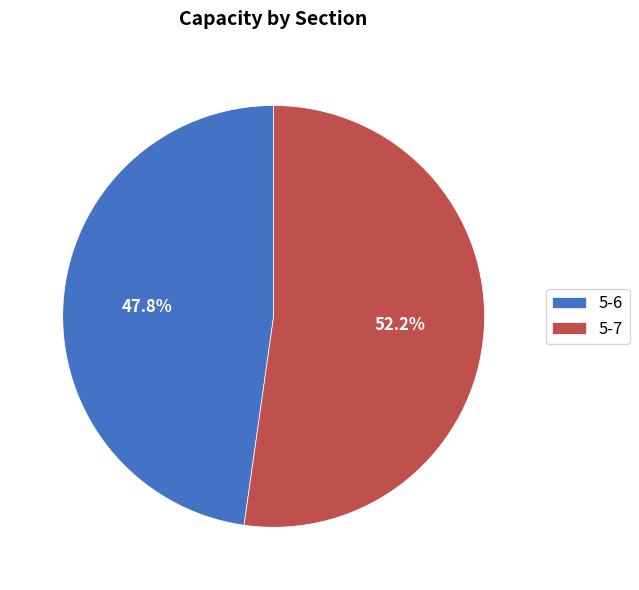

To the nearest percent, what is the difference between the largest and smallest slice percentages?

4%